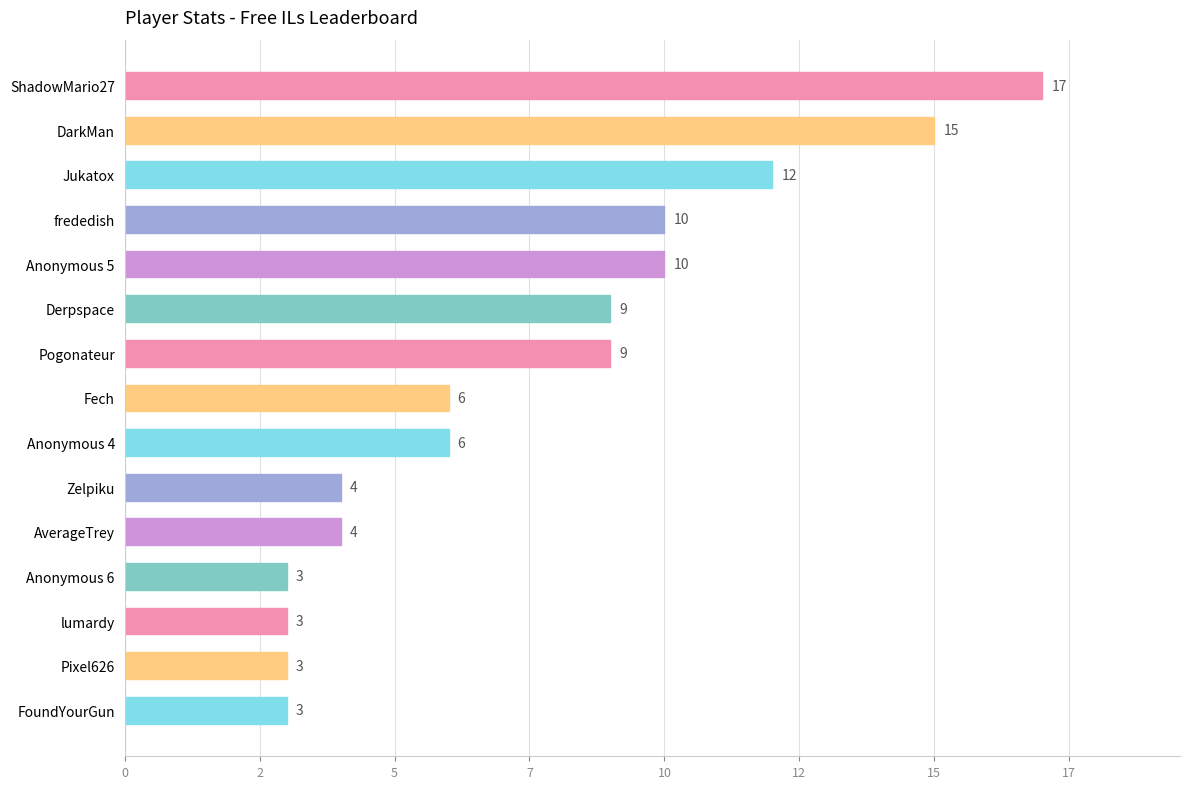

Are the bars horizontal?

Yes